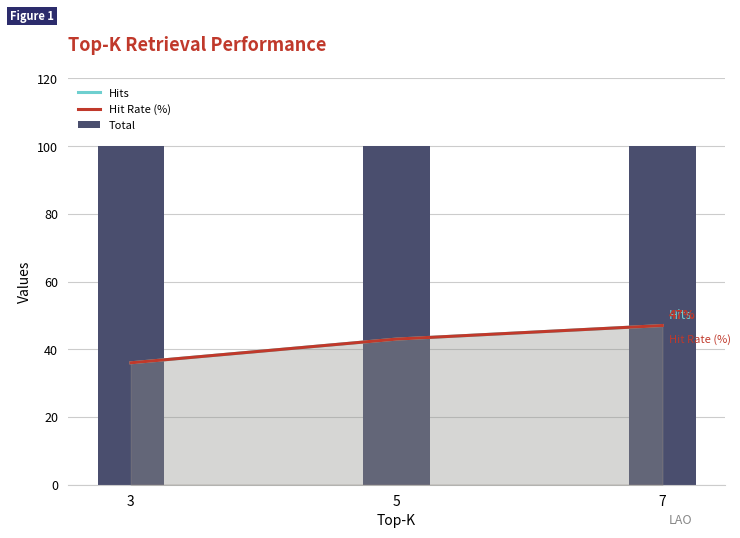

What is the smallest value displayed?

36